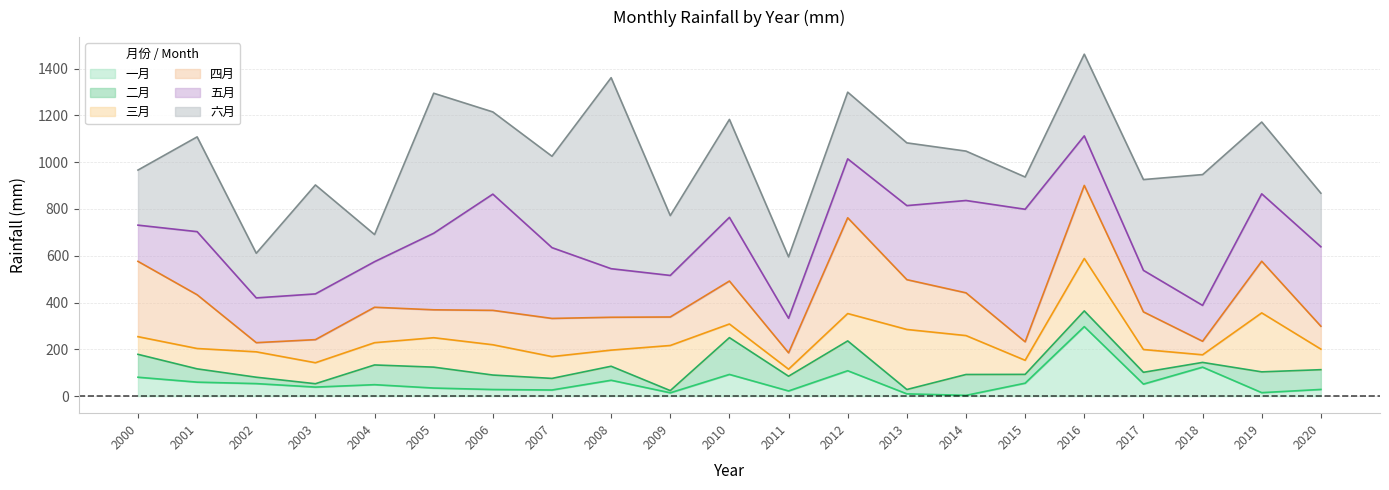

The value of 一月 at 2005 is 7.2. True or false?

False